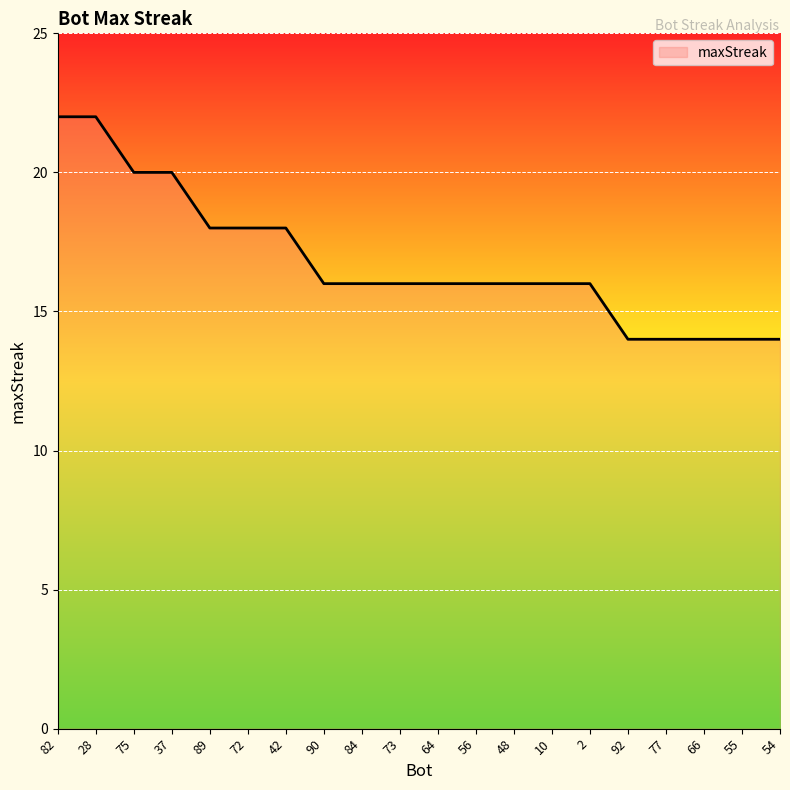

What is the difference between the values at 82 and 72?

4